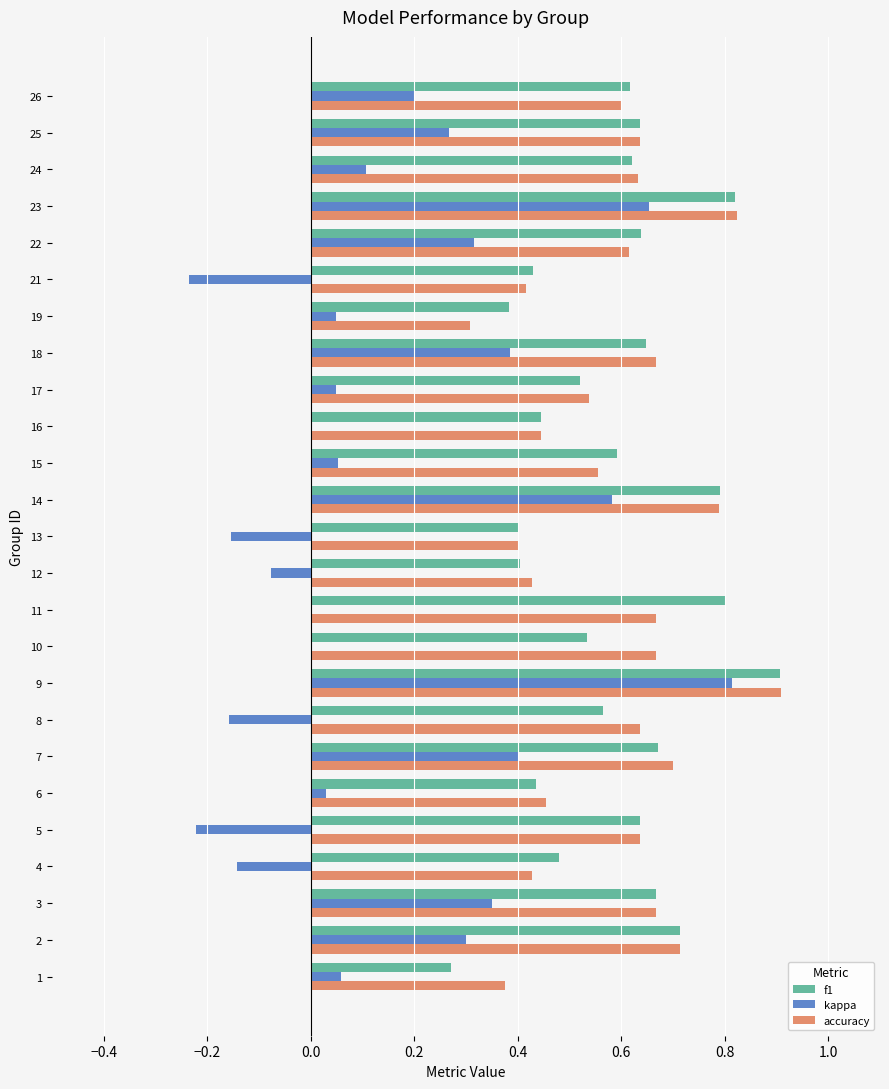

Which label corresponds to the largest value in the chart?

9